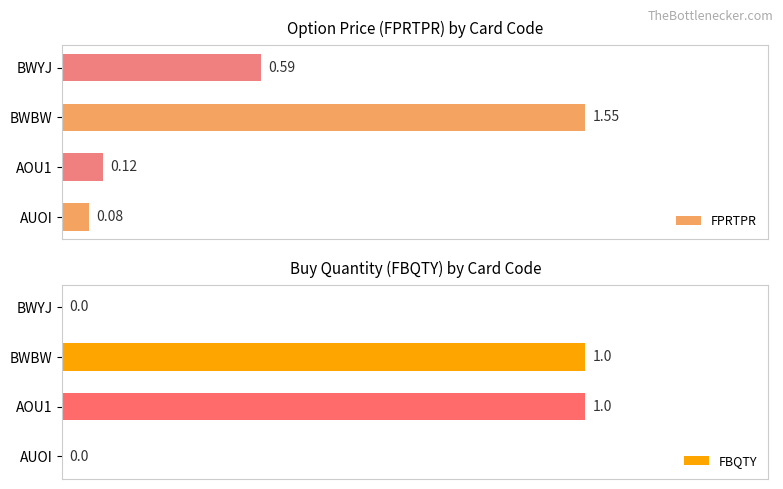

What is the value of the FBQTY bar at the 2nd from the left?

1.0